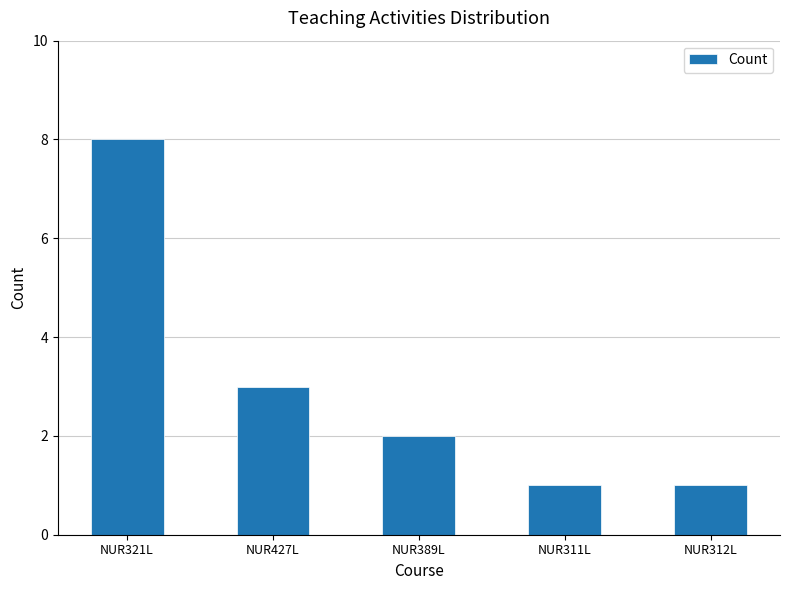

Is it true that the value at NUR321L is 14?

False